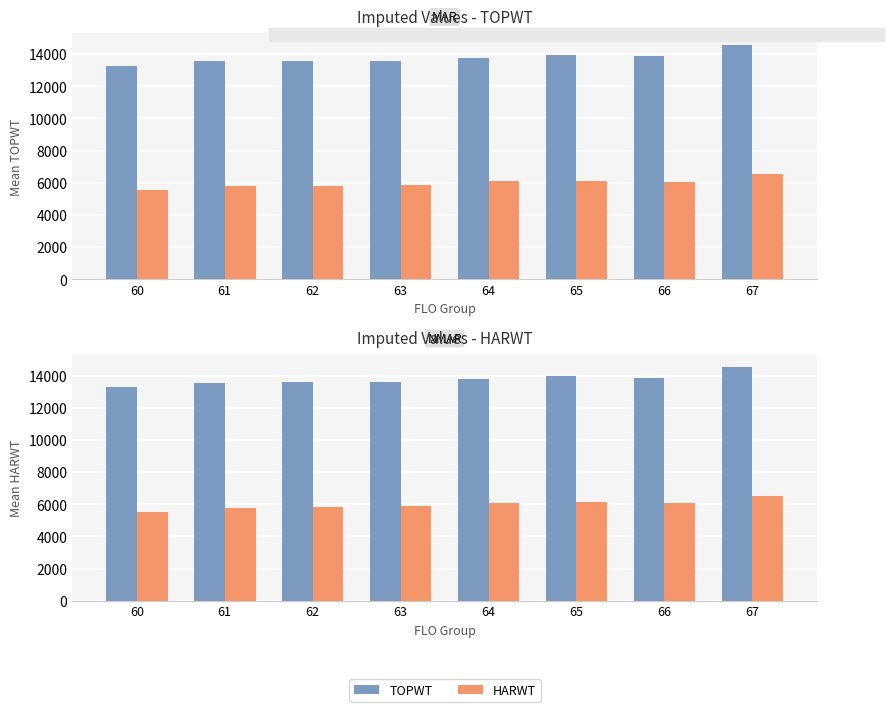

Rank the categories by HARWT value from lowest to highest.

60, 61, 62, 63, 66, 64, 65, 67